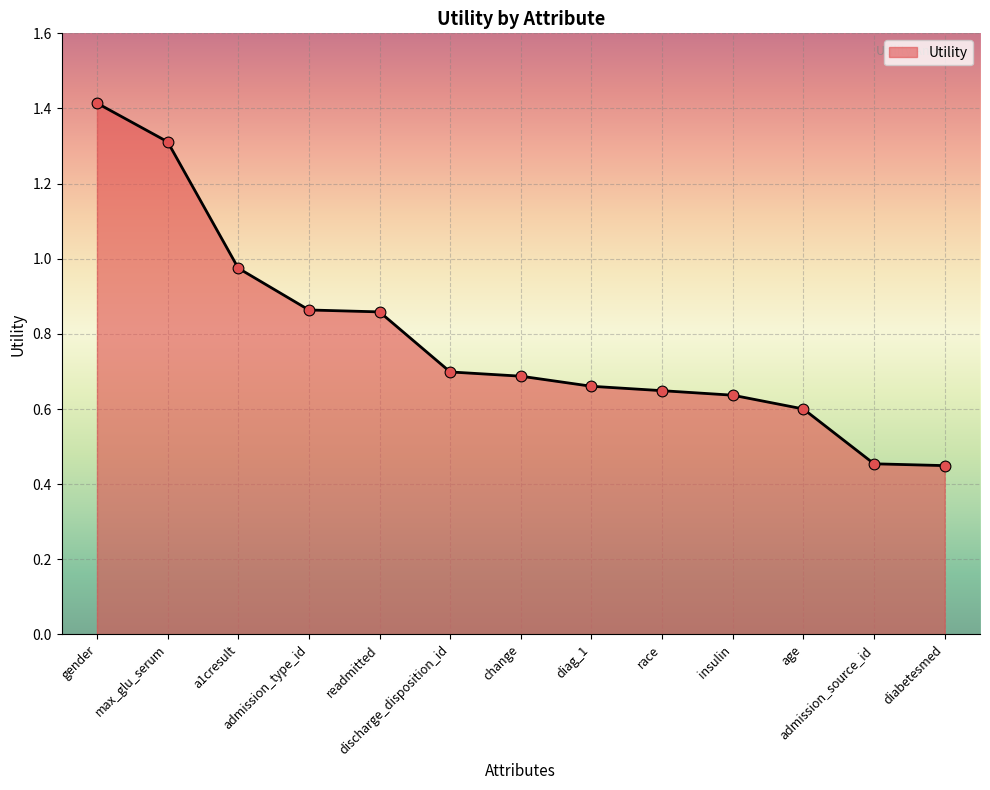

What is the change in value from a1cresult to admission_source_id?

-0.5